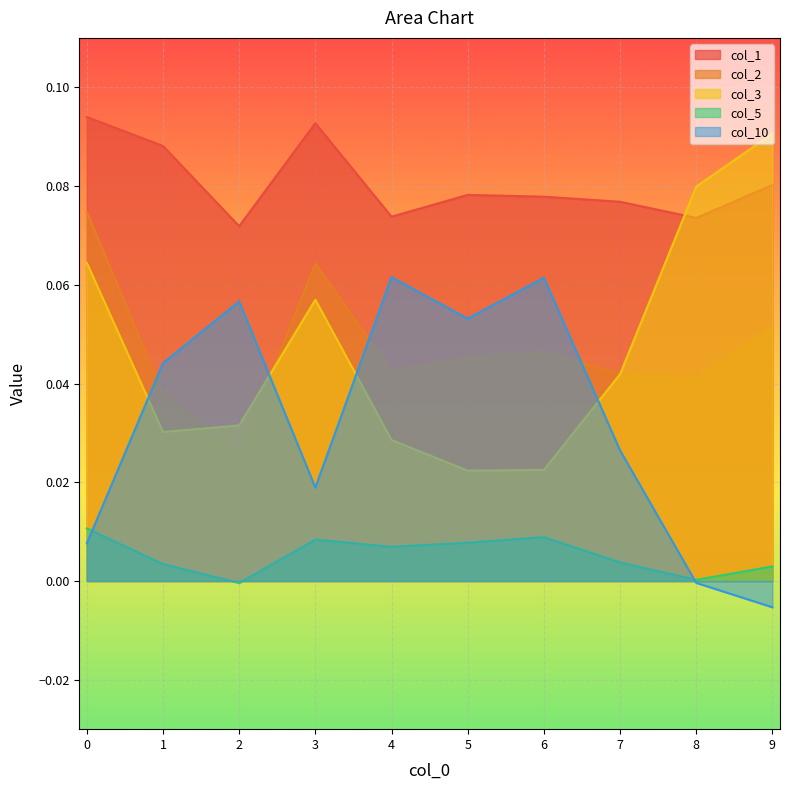

Between 3 and 9, which series saw the biggest shift?

col_3